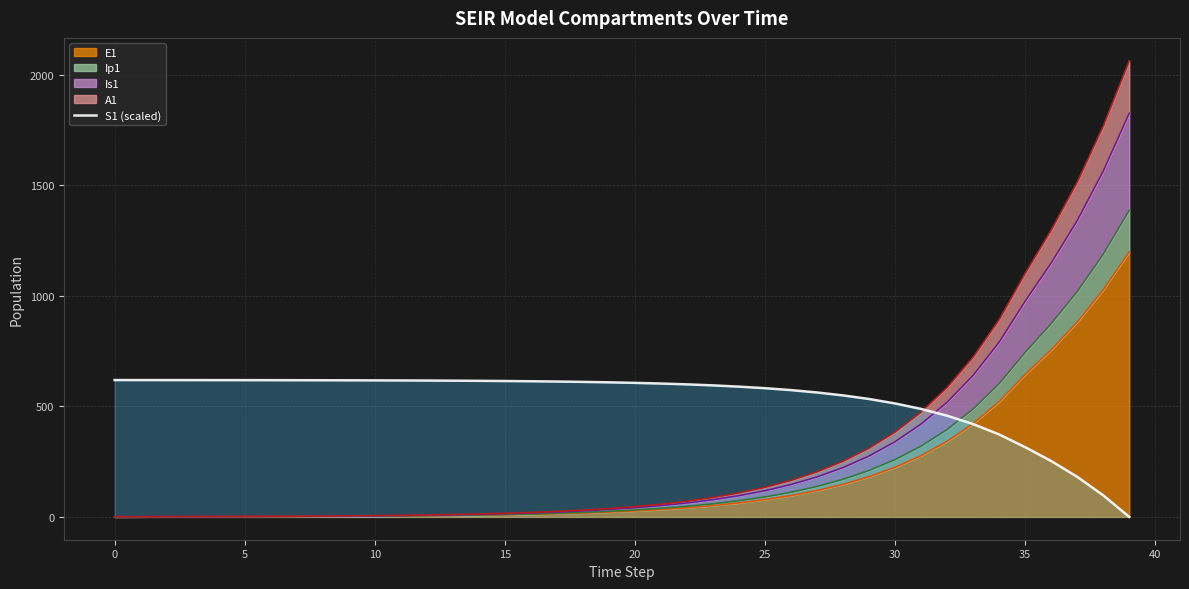

Which category has the lowest value across all series?

39